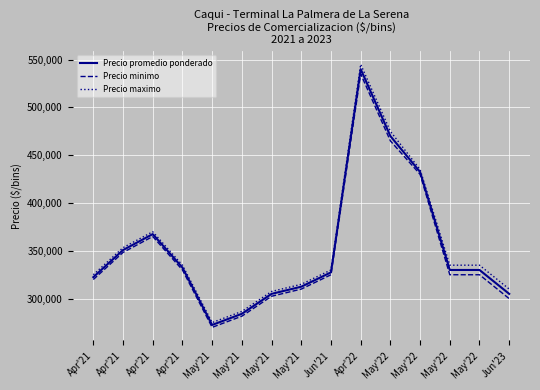

What is the minimum value for Precio promedio ponderado?

272500.0